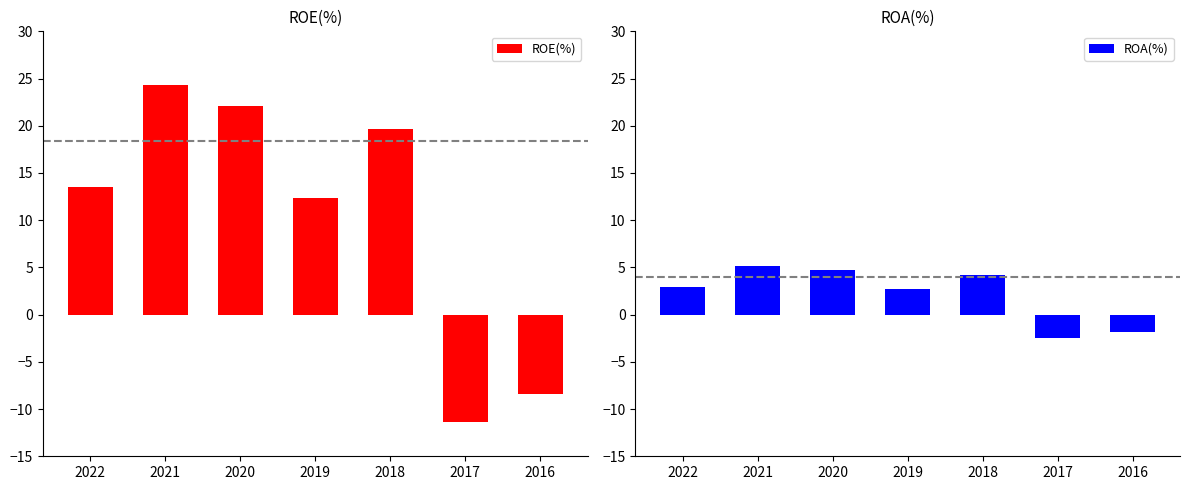

What are all the series names shown in the legend?

ROE(%), ROA(%)